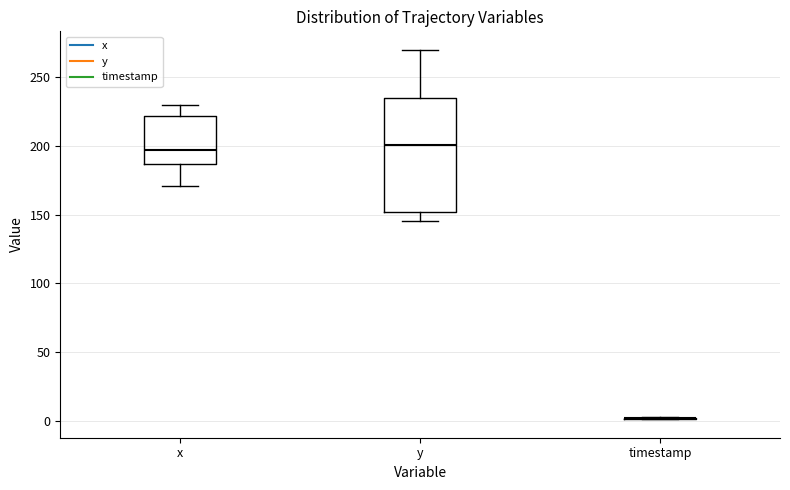

Which box is the tallest, from its lower edge to its upper edge?

y